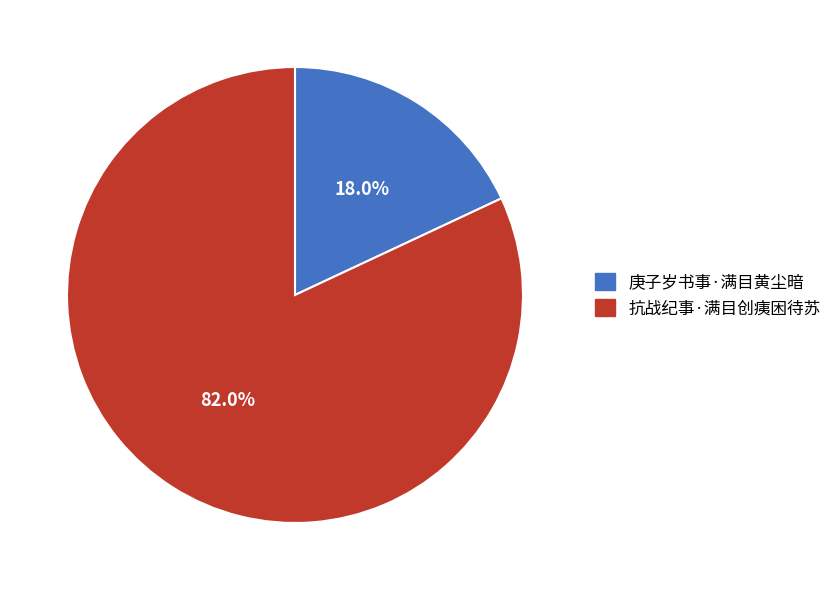

Which slice is the largest?

抗战纪事·满目创痍困待苏